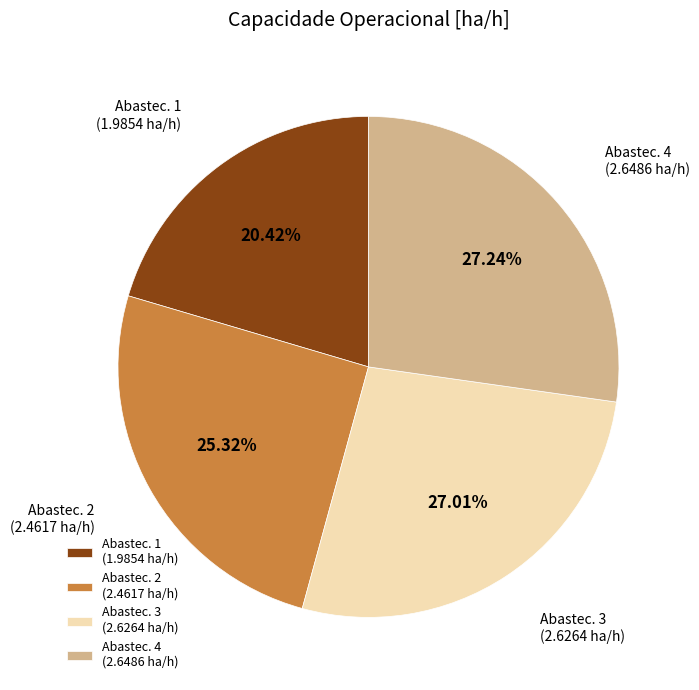

Is the sum of Abastec. 4 (2.6486 ha/h) and Abastec. 3 (2.6264 ha/h) greater than half?

Yes